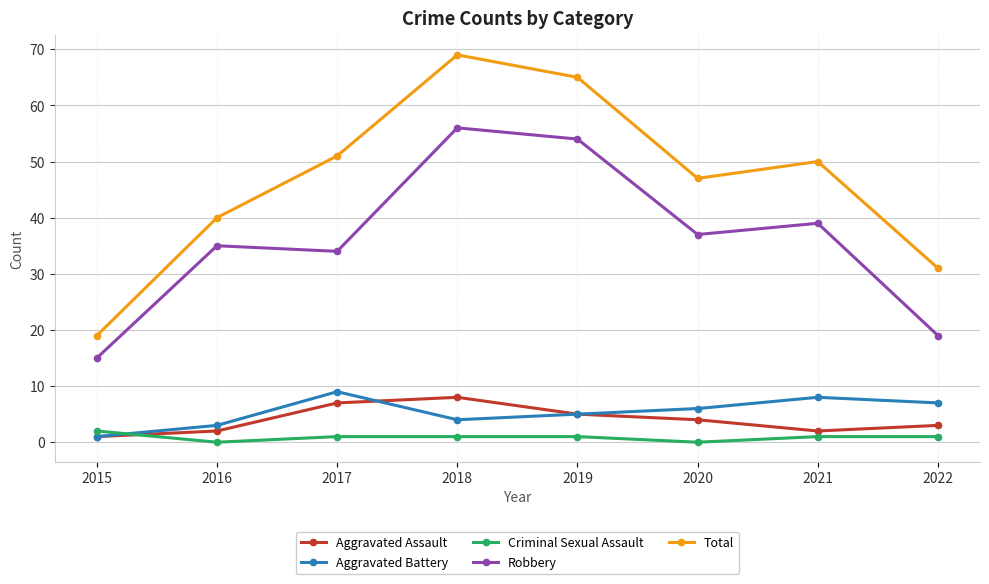

At which category is the sum across all series the highest?

2018